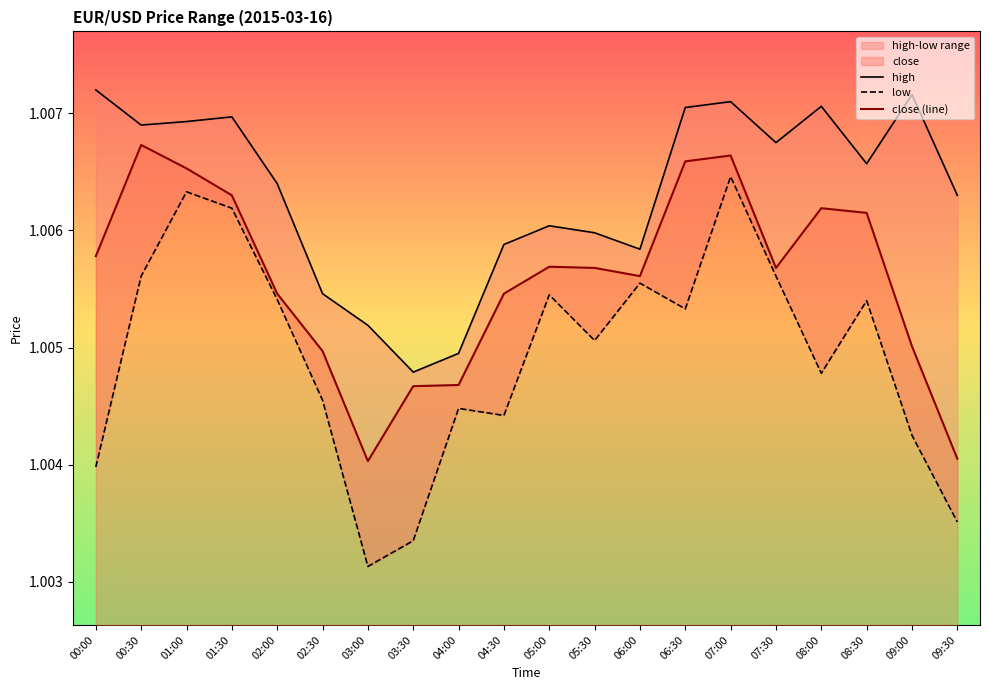

Which series has the widest spread of values?

low